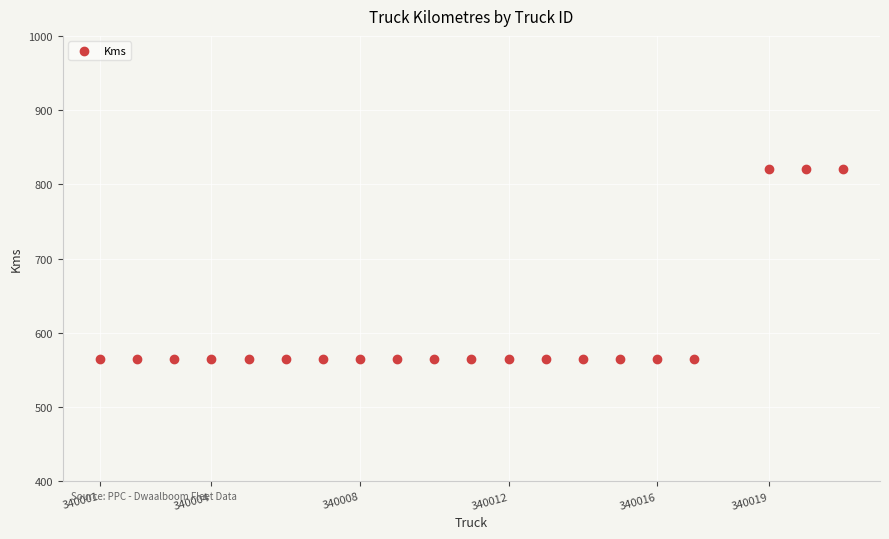

What is the range of Y values (max minus min)?

256